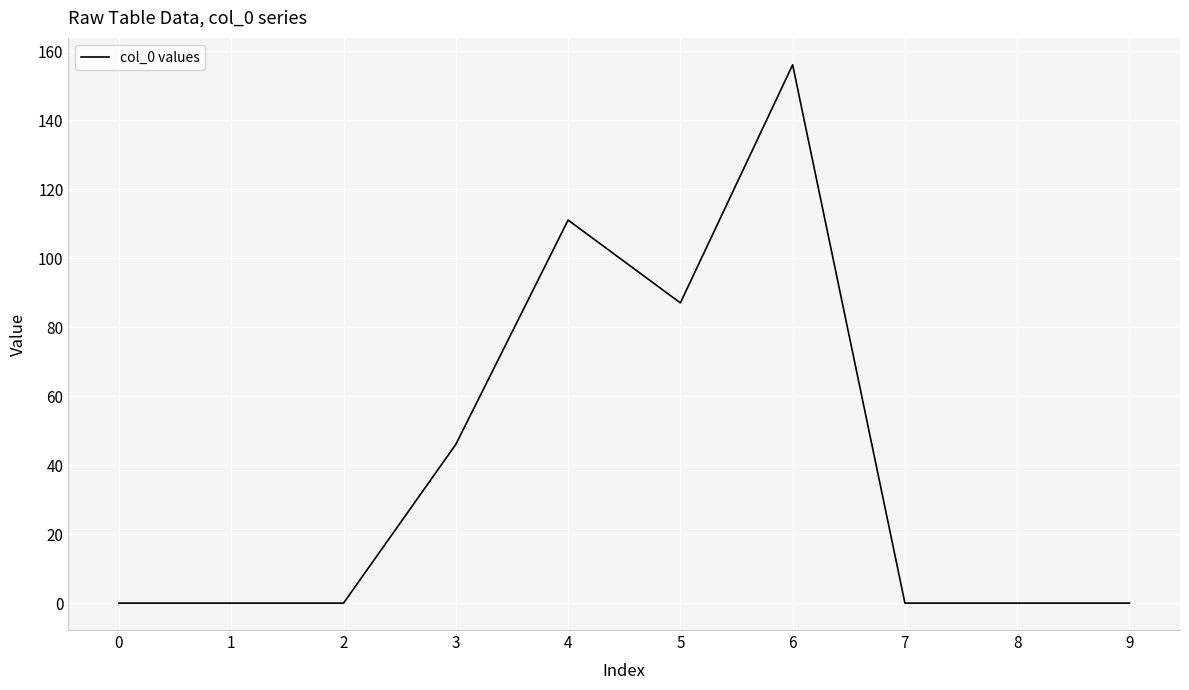

What is the difference between the values at 6 and 3?

110